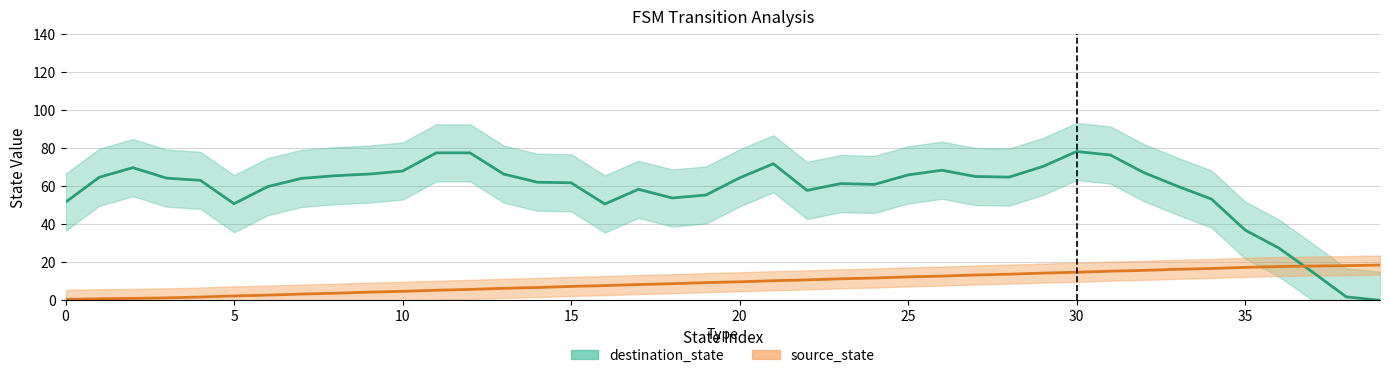

Which series has the largest total across all categories?

destination_state